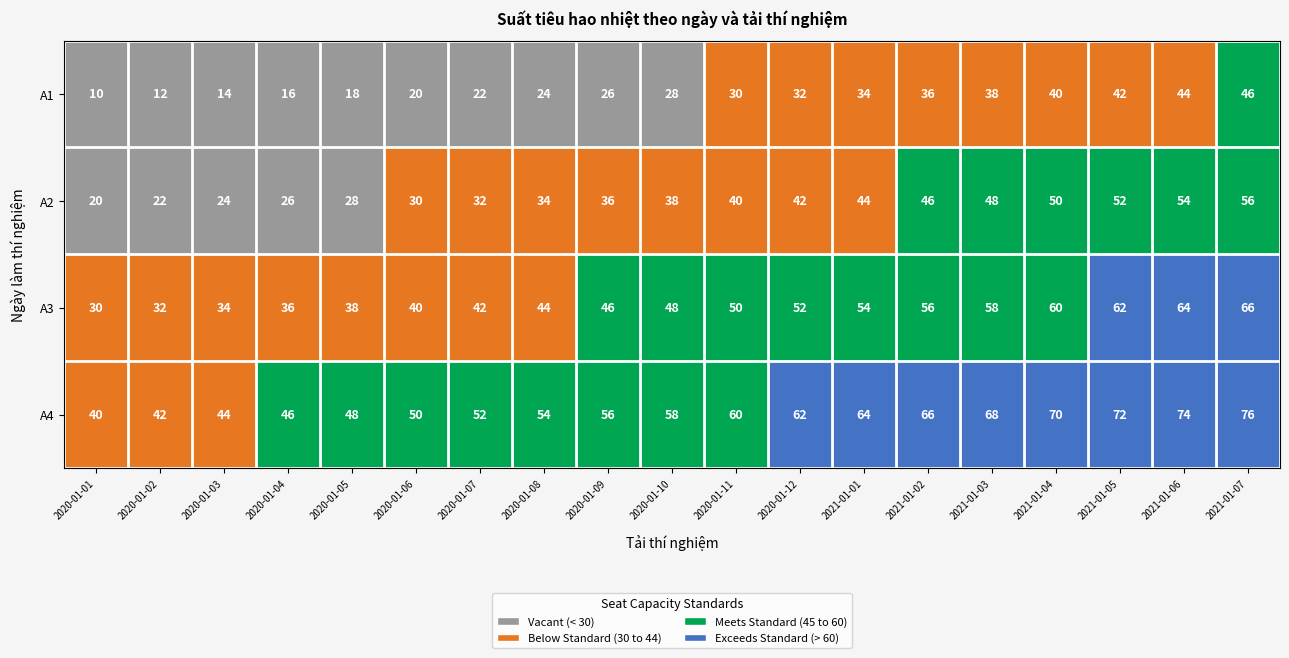

What is the average value of the A2 series?

38